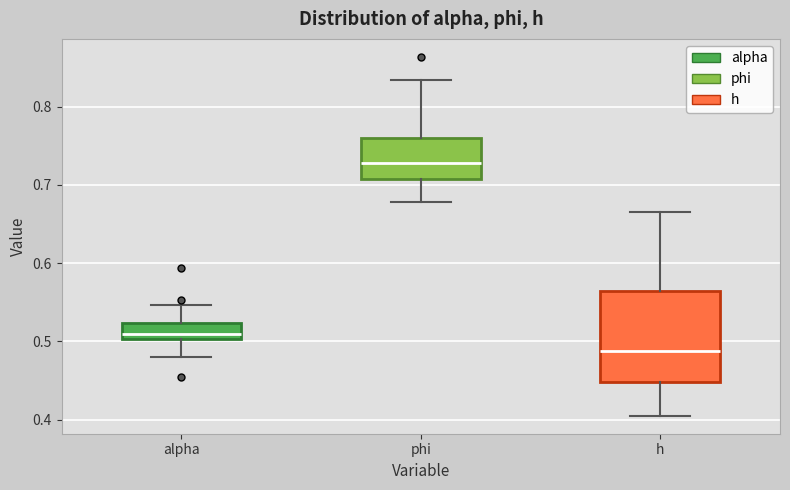

Which box is the tallest, from its lower edge to its upper edge?

h